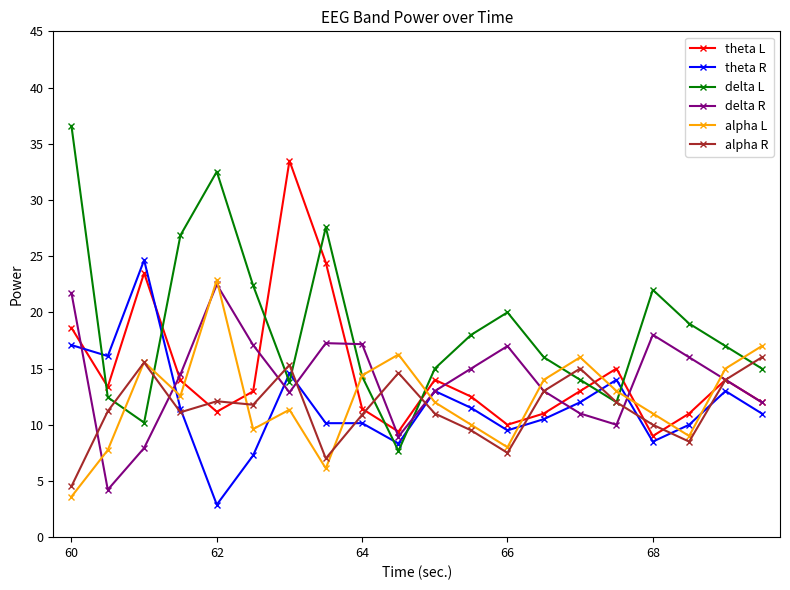

True or false: alpha L has more than 0 interior local peaks.

True